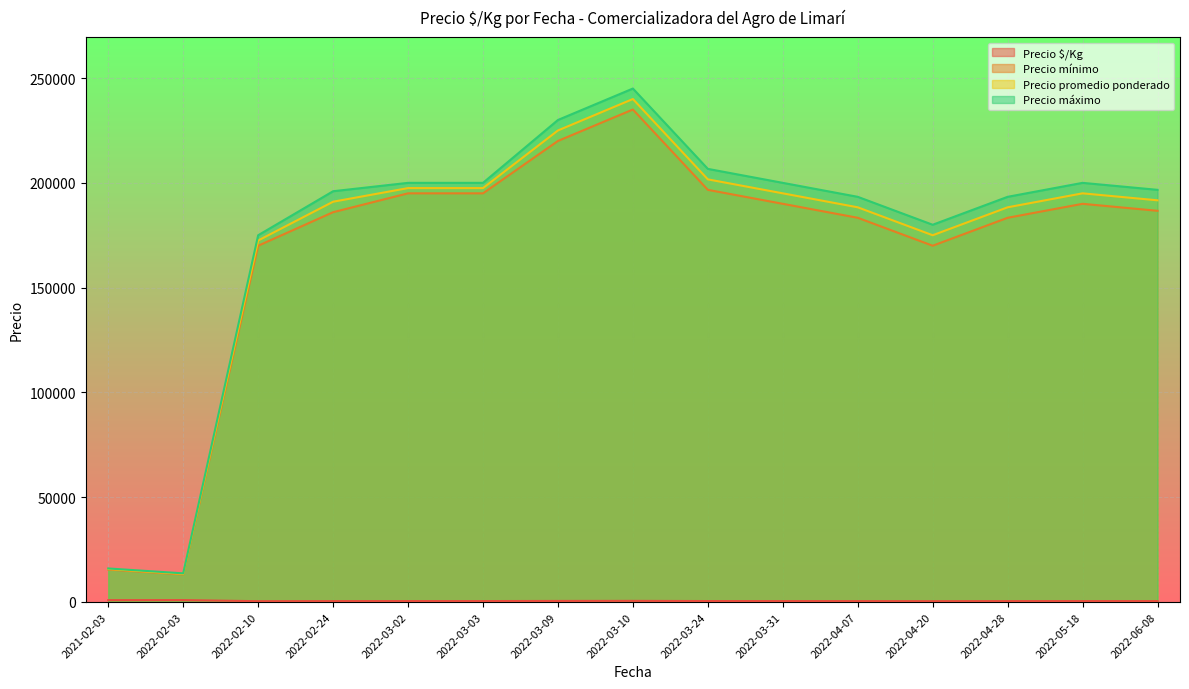

True or false: Precio $/Kg and Precio mínimo cross at least once.

False